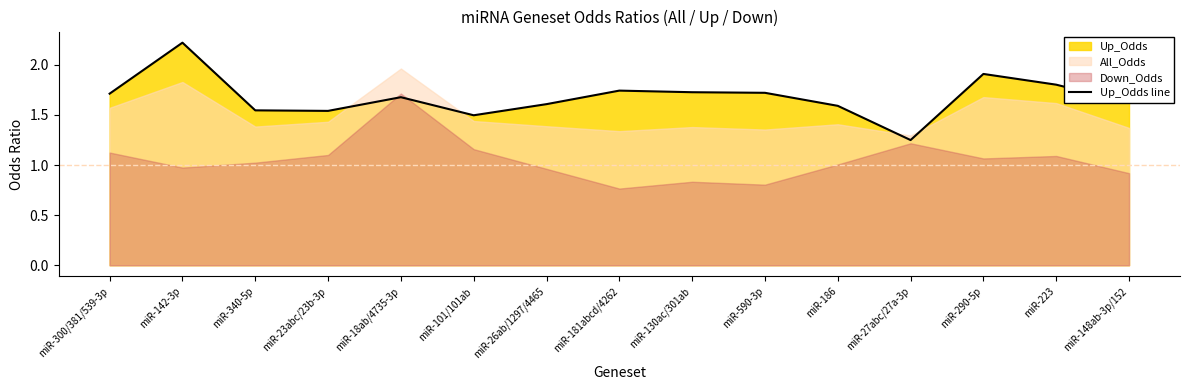

Does the chart have visible grid lines?

No